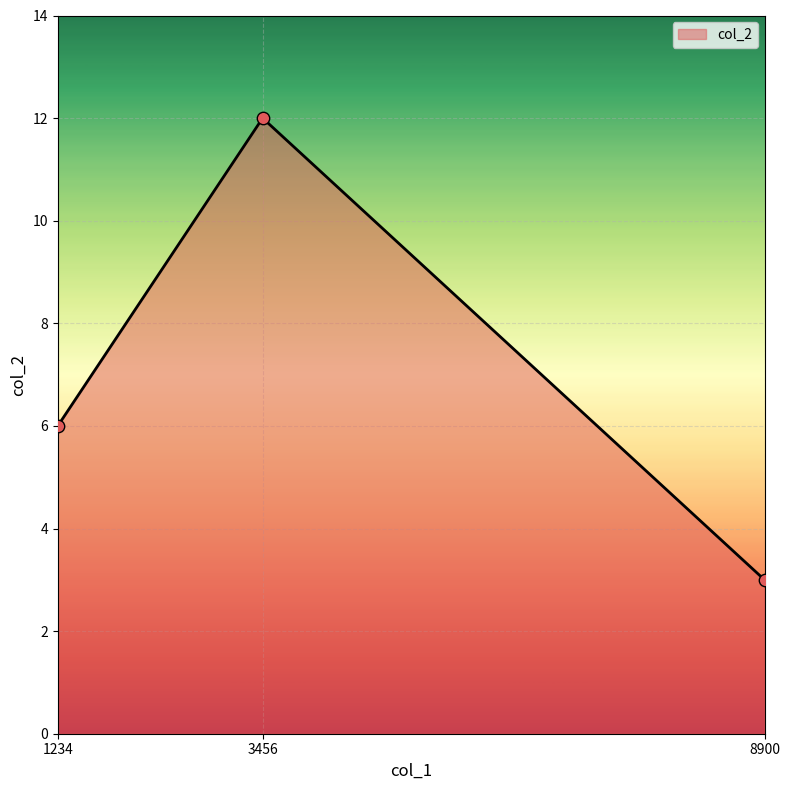

What is the change in value from 1234 to 3456?

+6